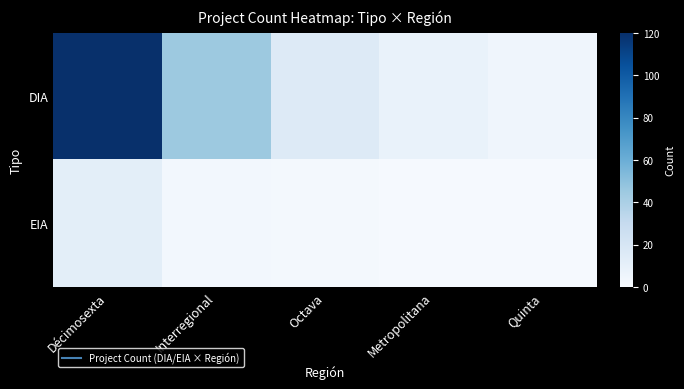

How many data points does each series have?

5